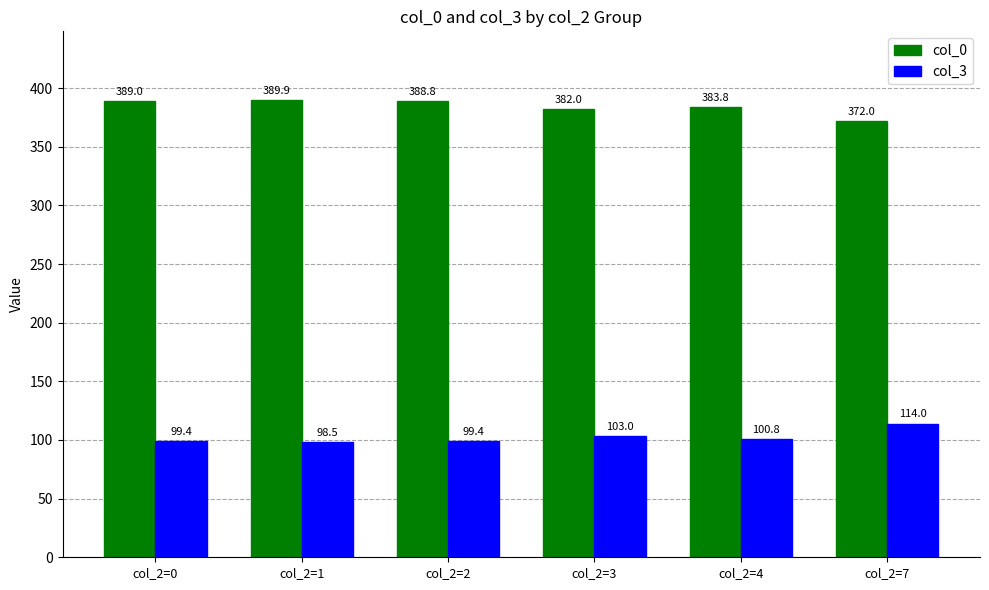

At which label is col_0 closest to 380?

col_2=3